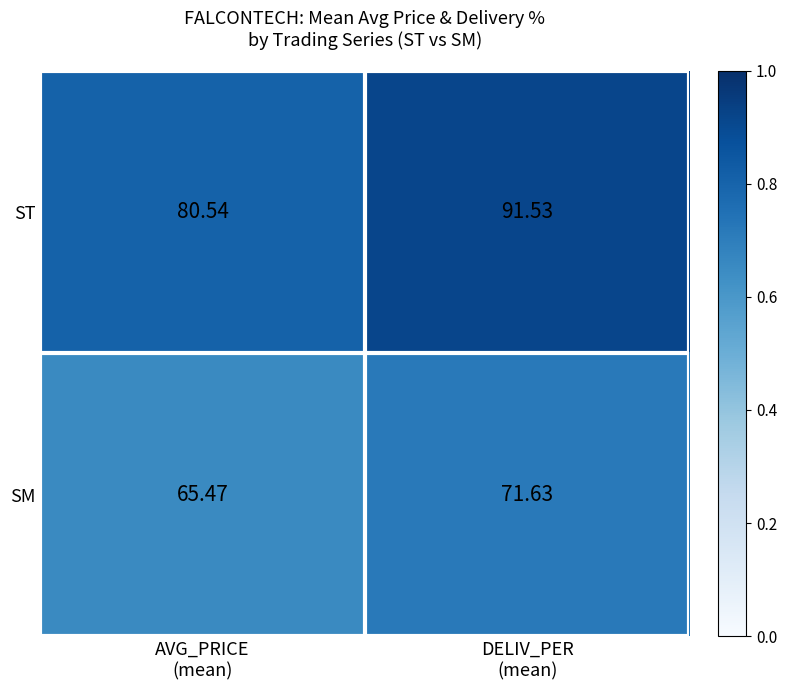

Which series has the largest total across all categories?

ST